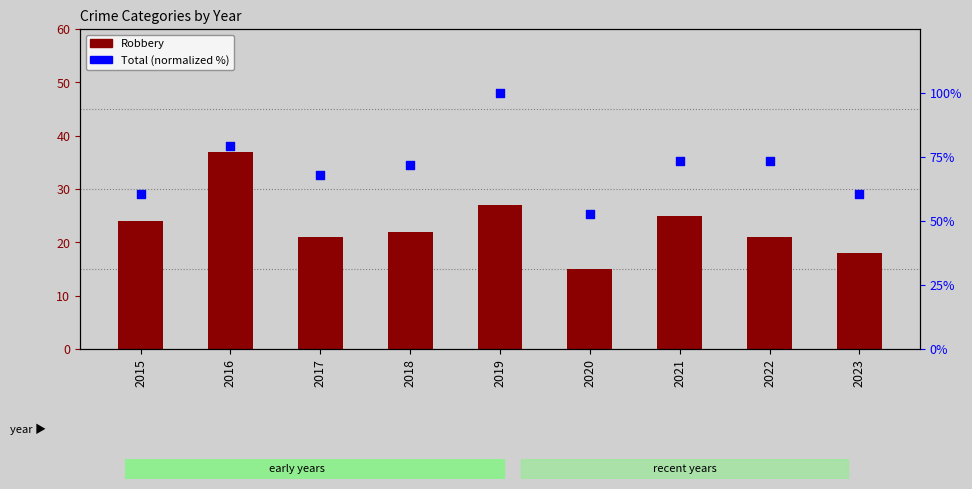

Which series contains the lowest Y value?

Robbery